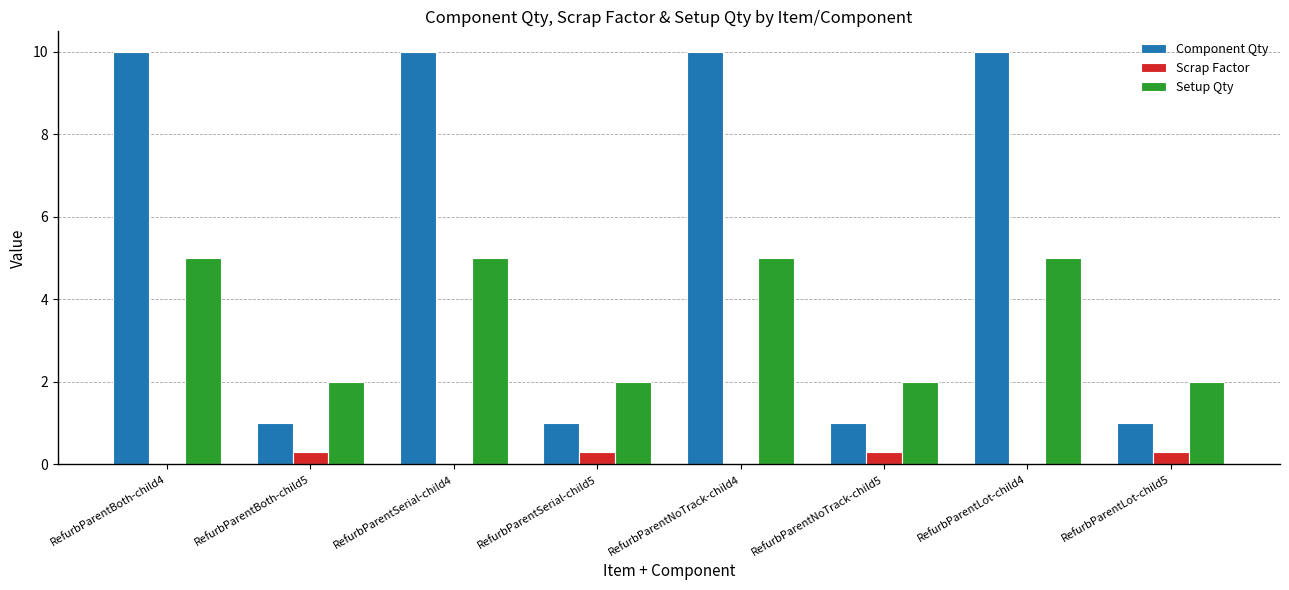

Which series has the widest spread of values?

Component Qty